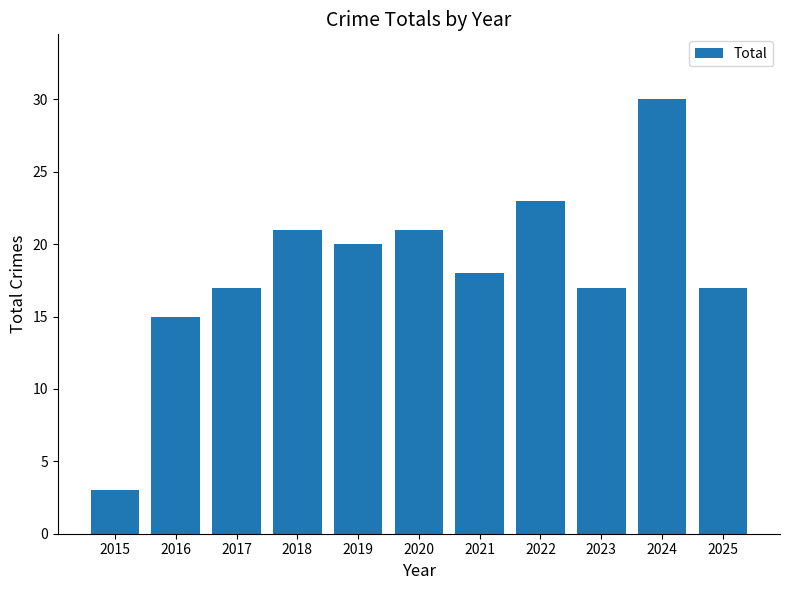

What is the greatest value displayed?

30